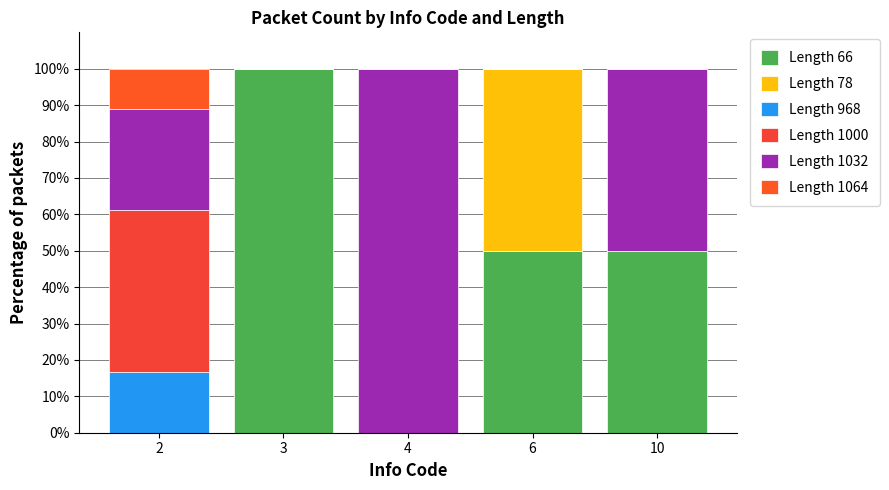

The Length 66 series shows 173.0 at 3. True or false?

False